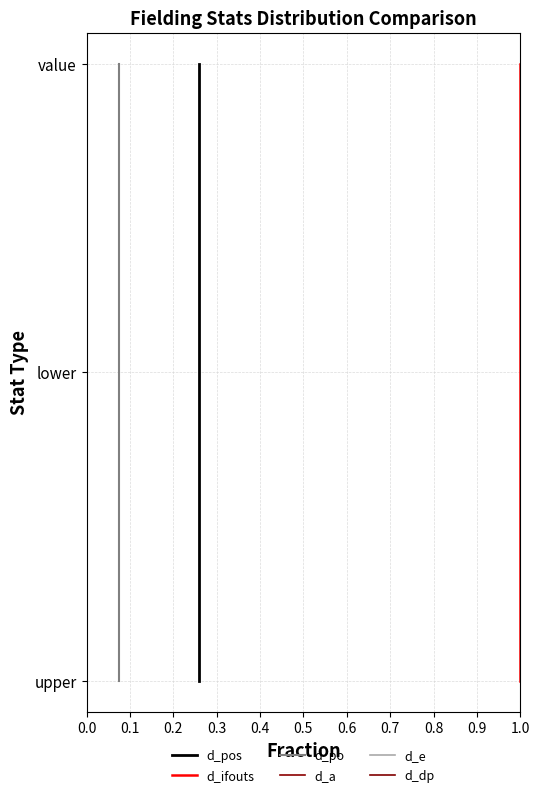

What is the highest value of the d_ifouts series?

2